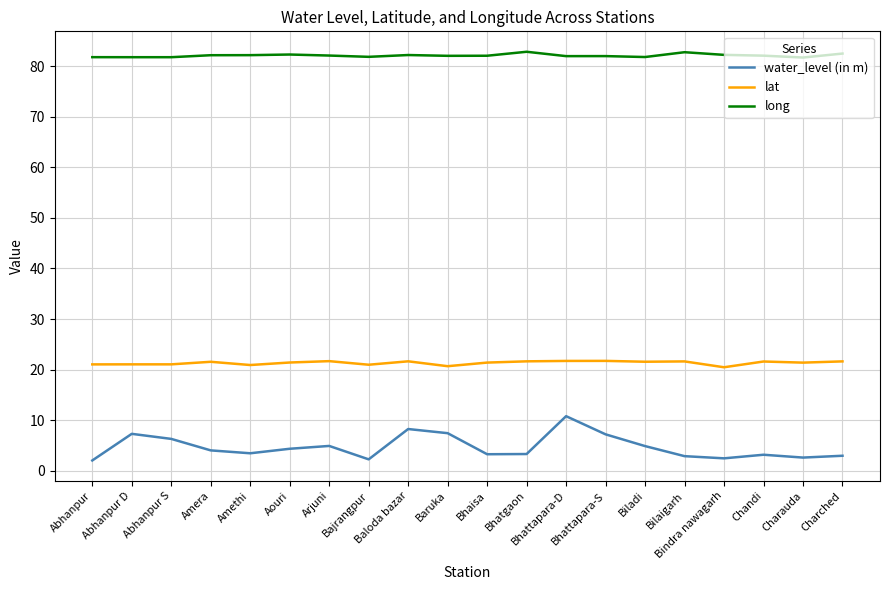

What position from the right is Bhaisa?

10